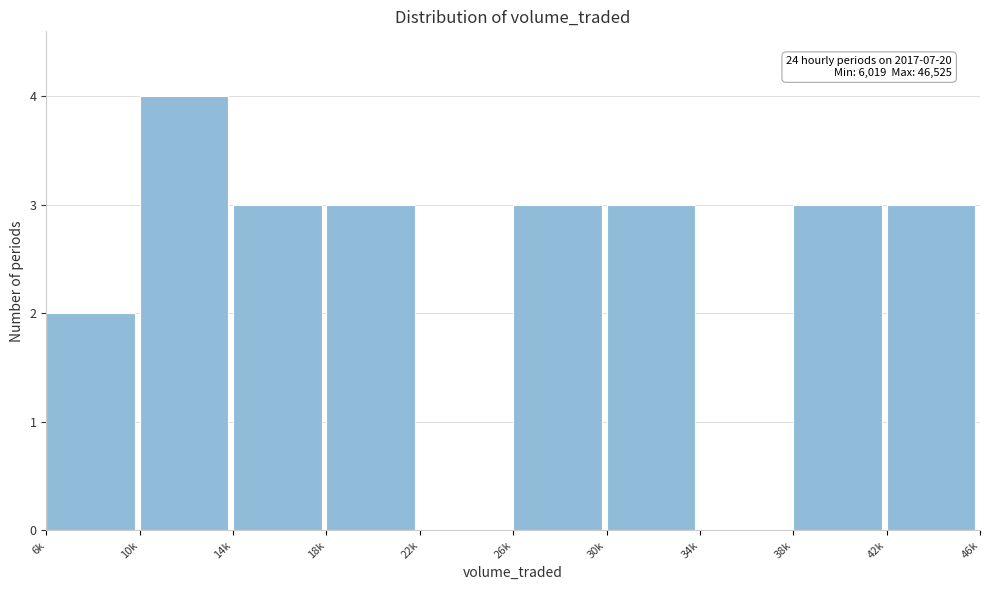

Reading right to left, list all the values displayed in this chart.

42k=3	38k=3	34k=0	30k=3	26k=3	22k=0	18k=3	14k=3	10k=4	6k=2